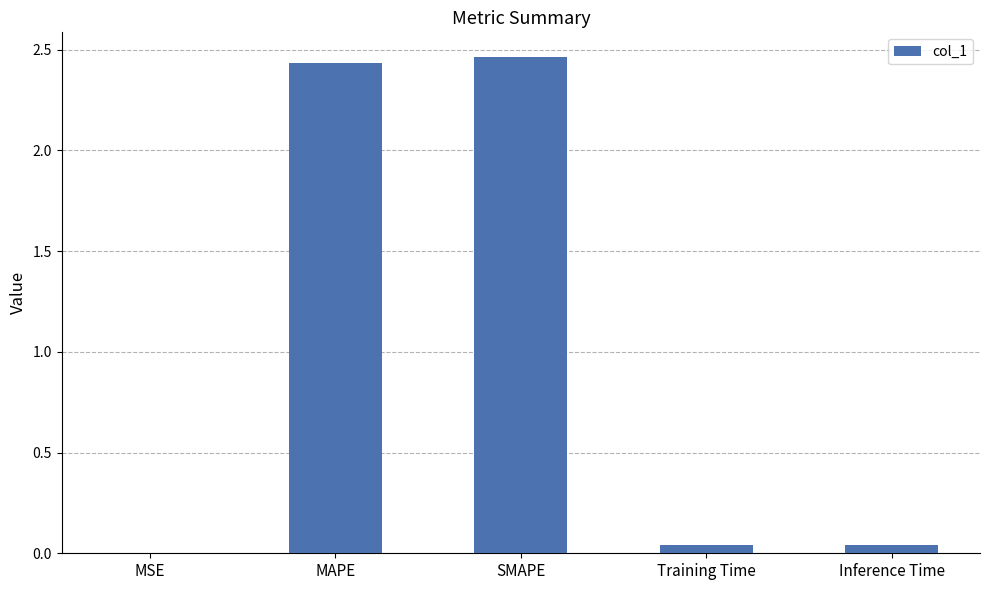

True or false: the data shows 3.7 at SMAPE.

False